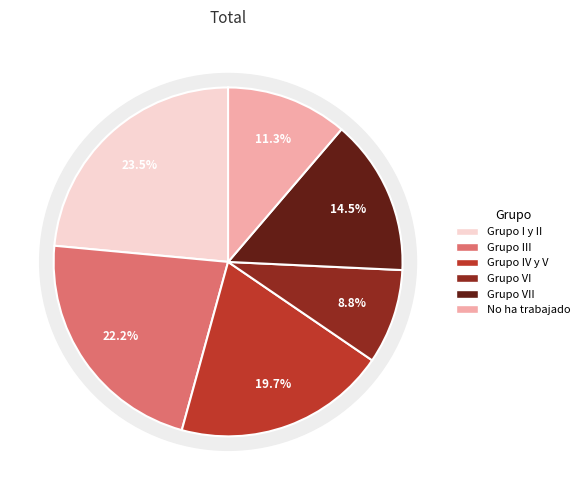

Which has a higher value, Grupo VI or No ha trabajado?

No ha trabajado